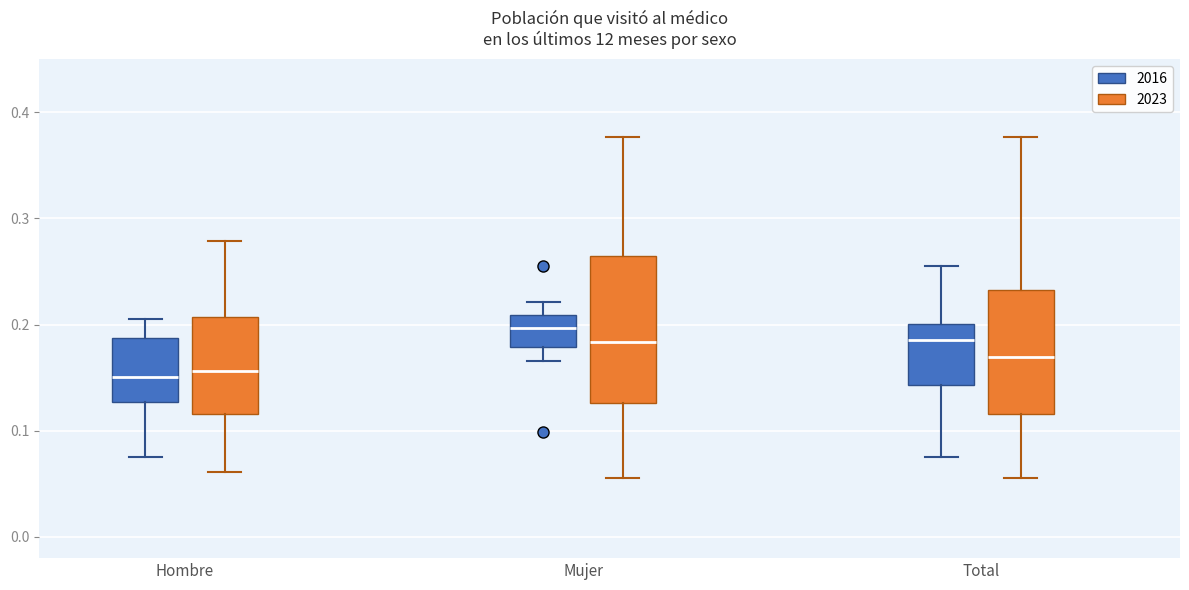

Which box is the tallest, from its lower edge to its upper edge?

Mujer (2023)